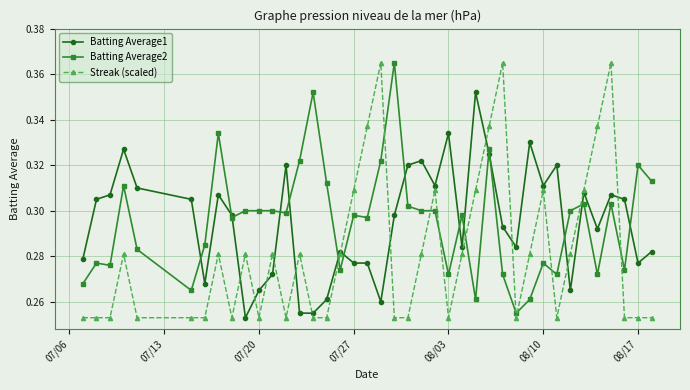

Which series ends up on top after the final intersection of Streak (scaled) and Batting Average2?

Batting Average2